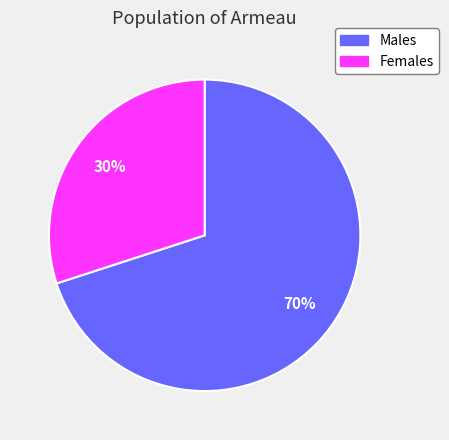

To the nearest percent, what is the difference between the largest and smallest slice percentages?

40%